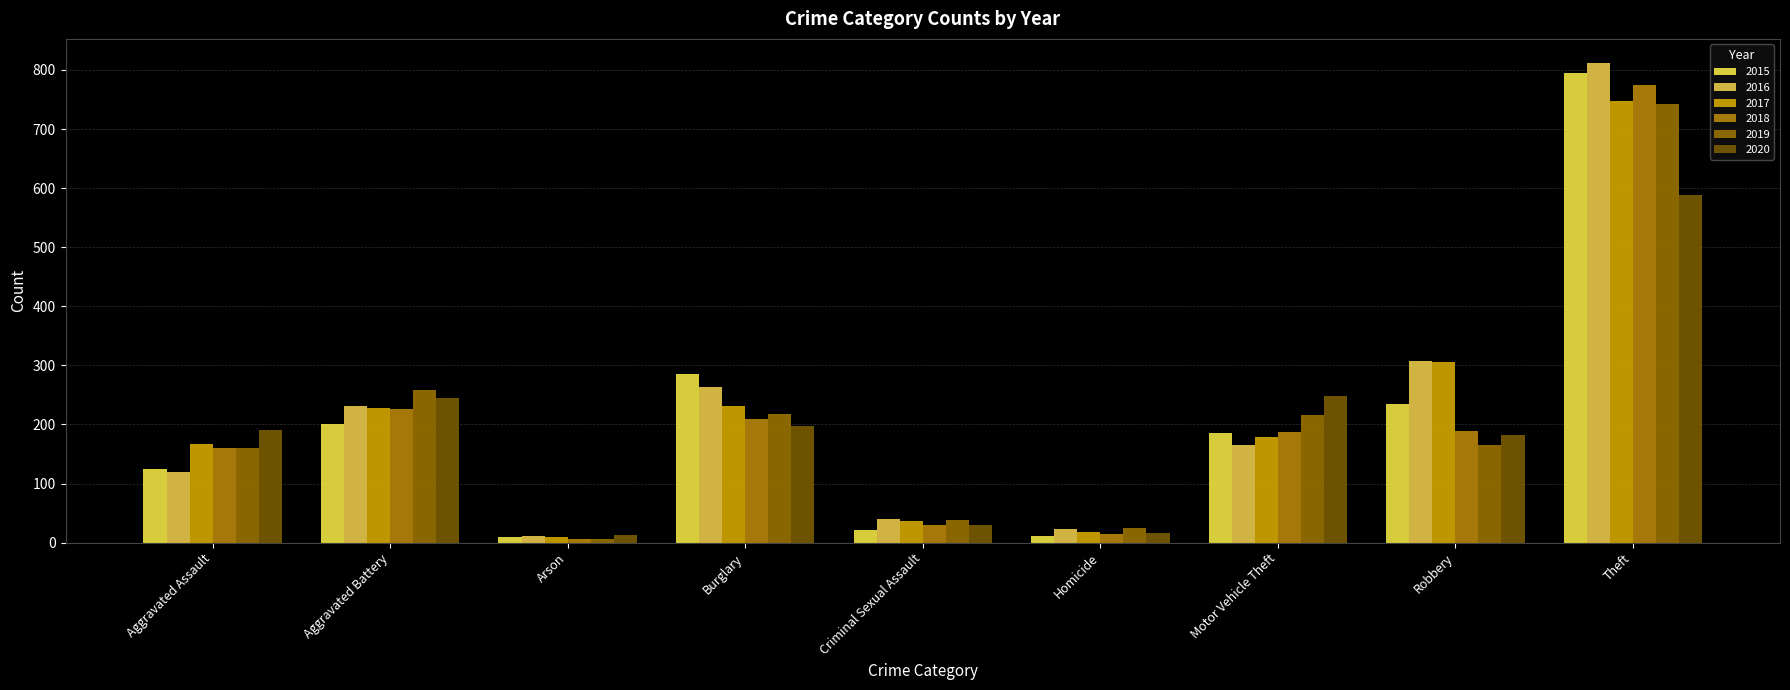

Which category has the highest value in the 2017 series?

Theft